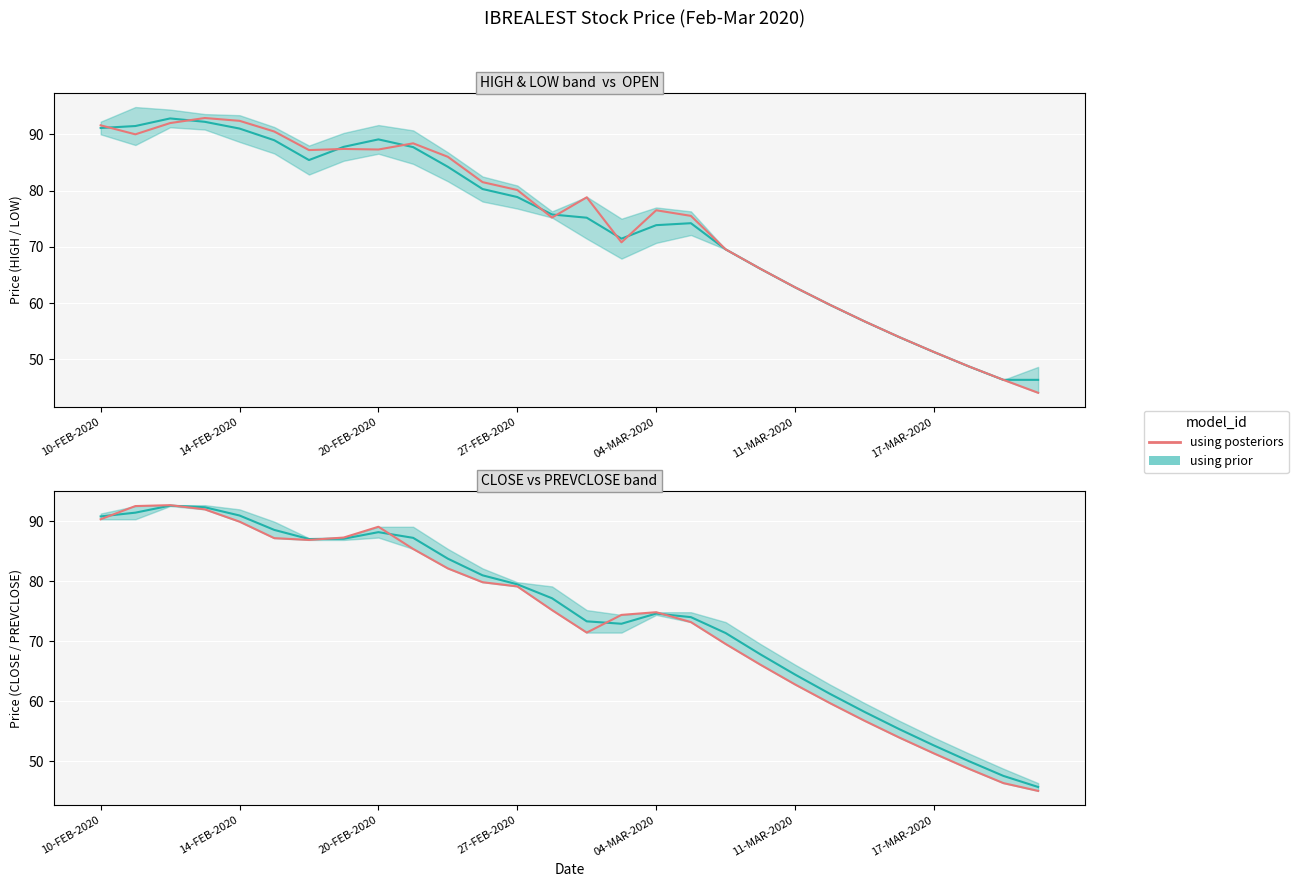

Where does the data first go above 75?

10-FEB-2020